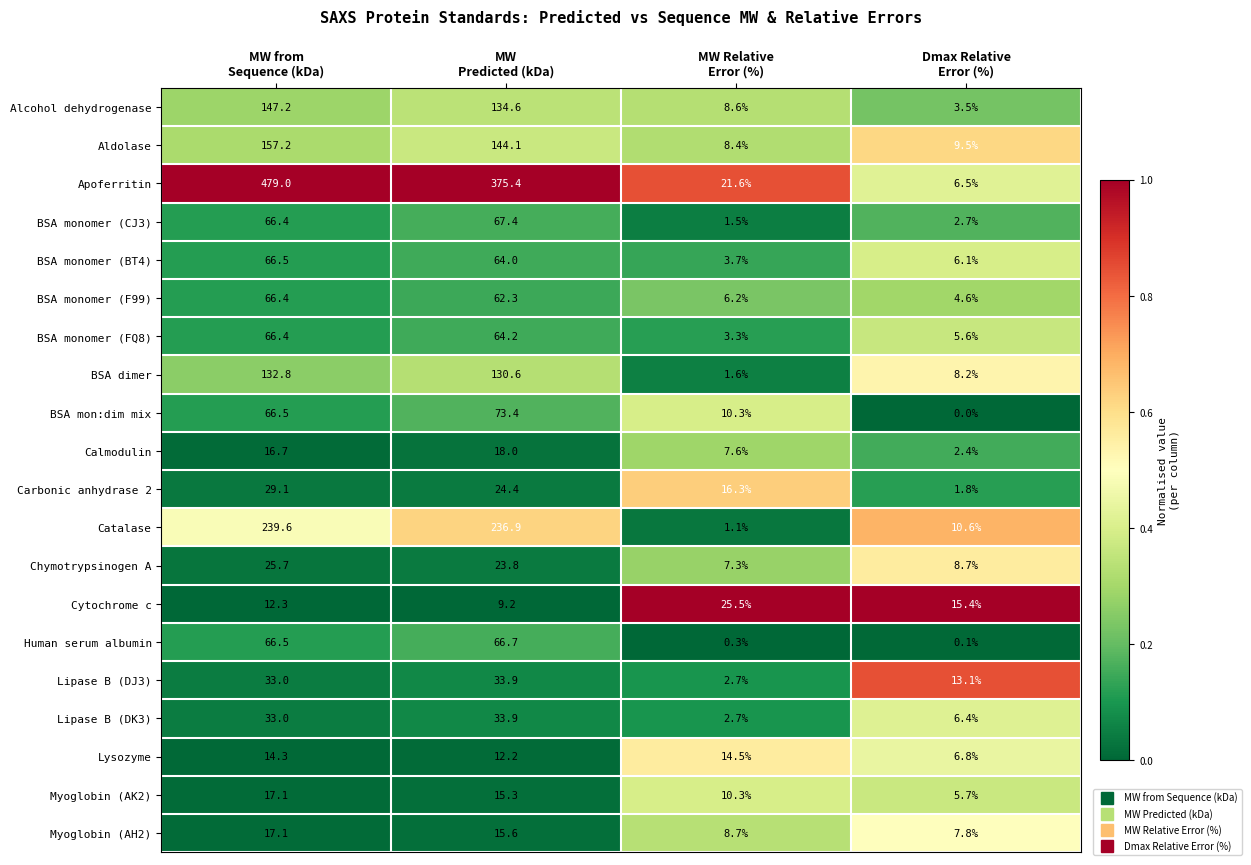

What is the difference between the maximum and minimum values in the BSA monomer (FQ8) series?

63.1